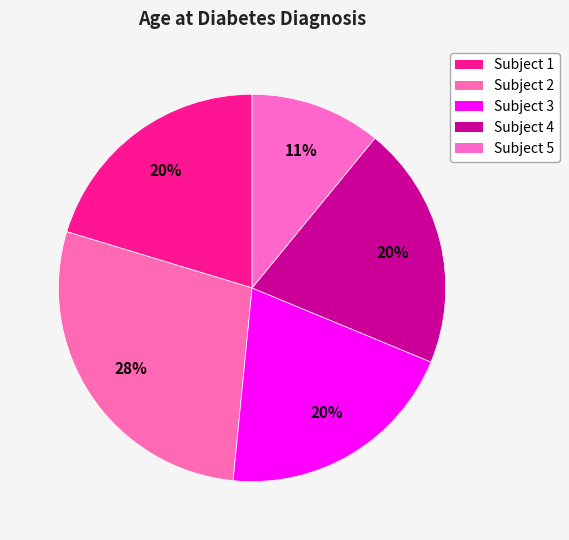

To the nearest percent, what is the combined percentage of Subject 3 and Subject 2?

48%